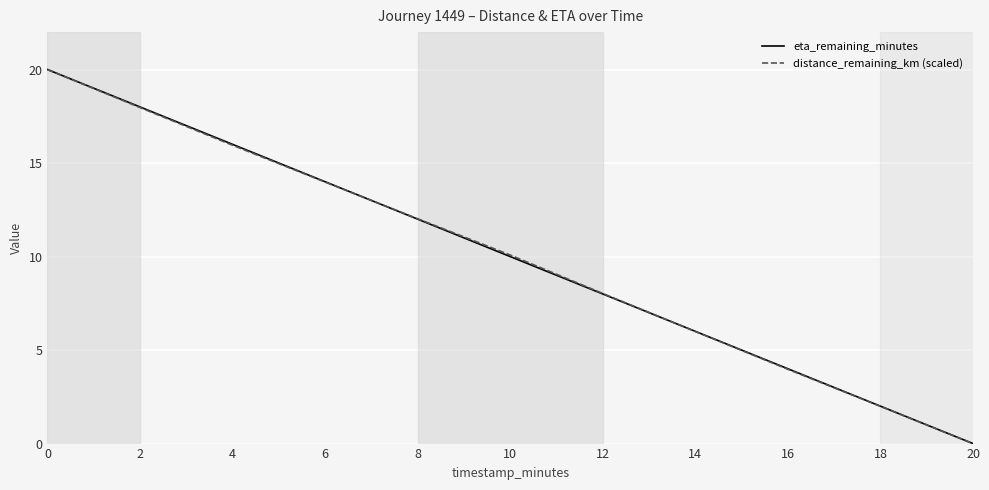

What is the approximate value of eta_remaining_minutes at 14?

6.0